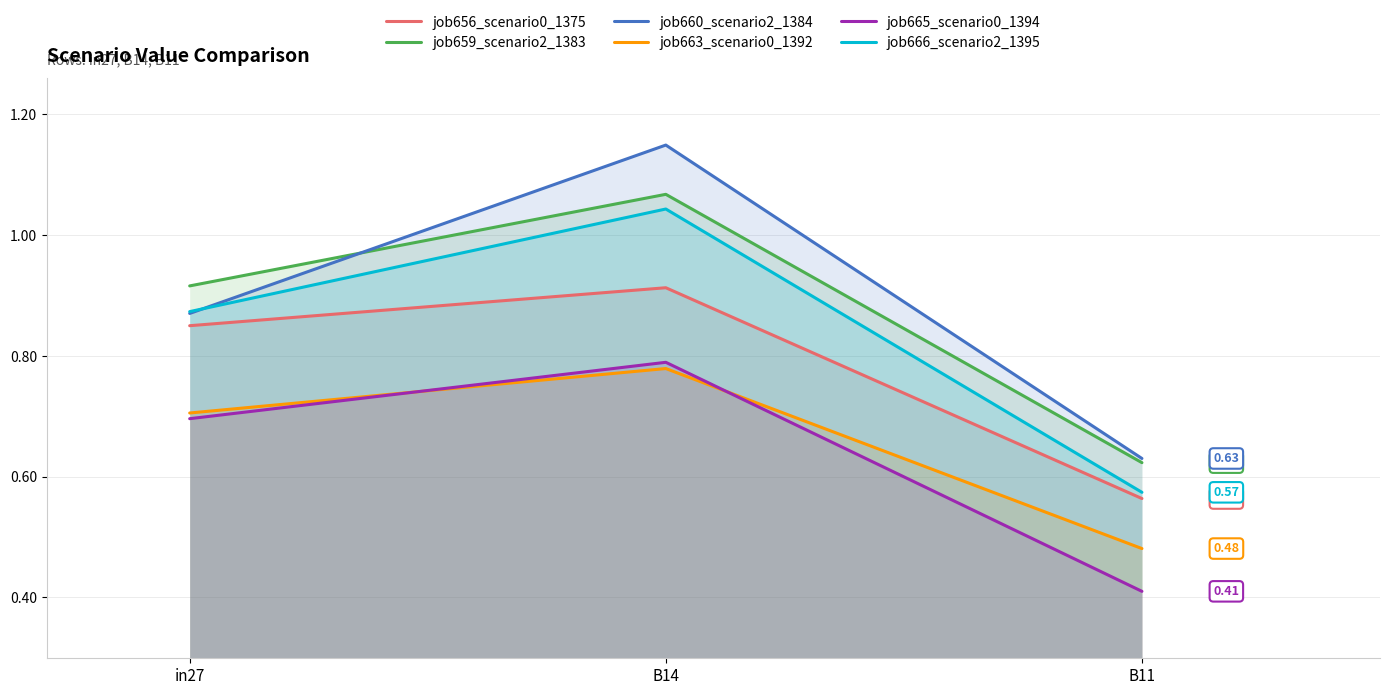

How many series are shown in this chart?

6